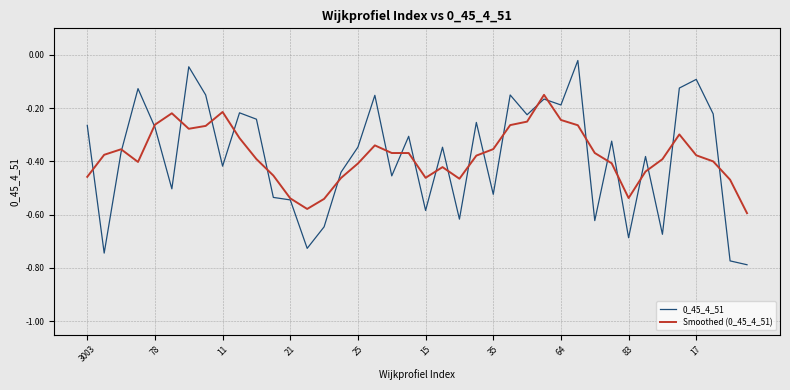

Is it true that Smoothed (0_45_4_51) equals -0.3 at 83?

False